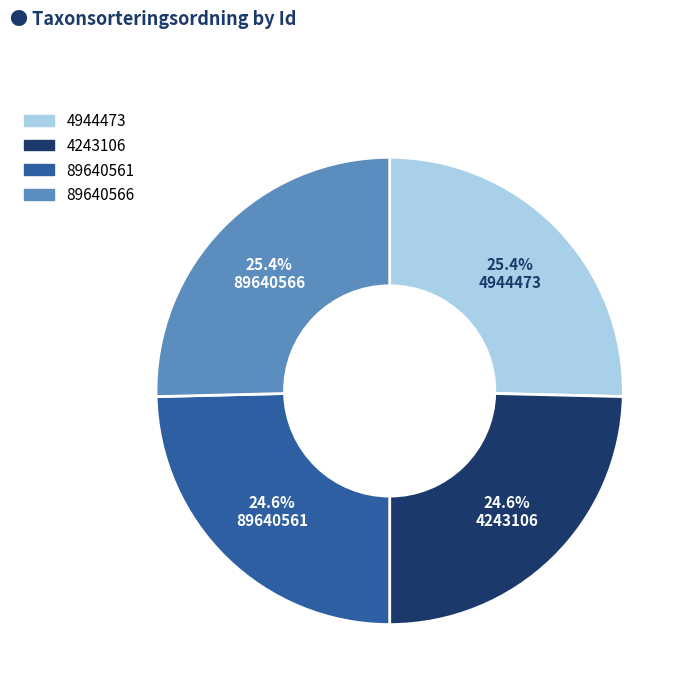

How many segments does this pie chart have?

4